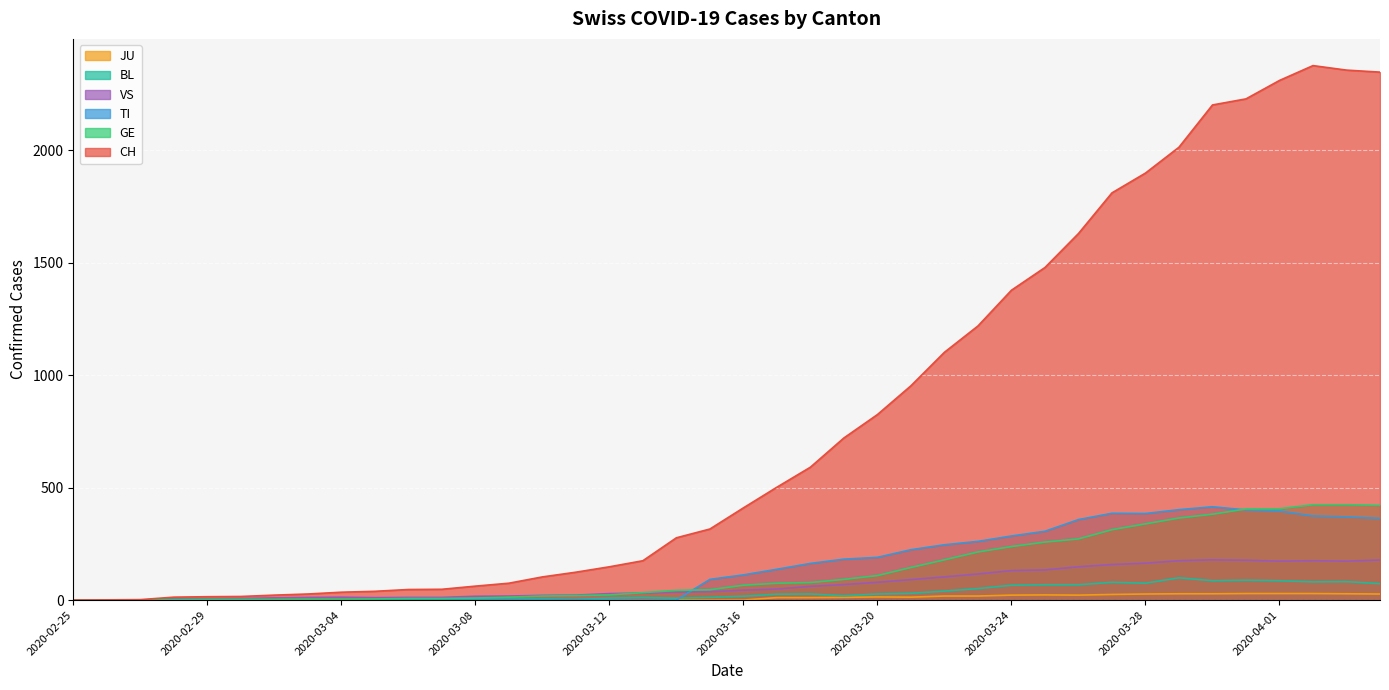

How many data points in TI are above 112?

19